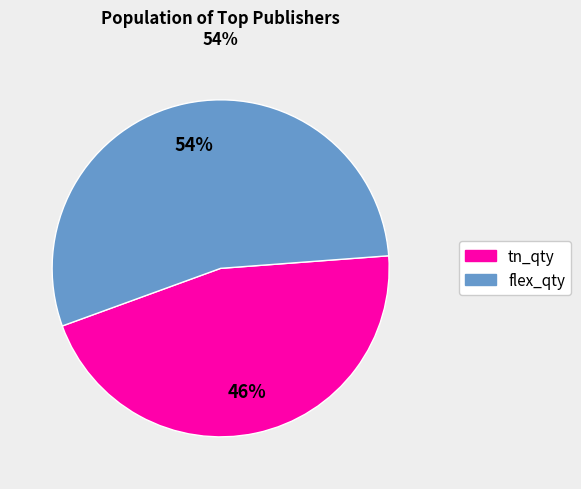

To the nearest percent, what is the average slice percentage?

50%